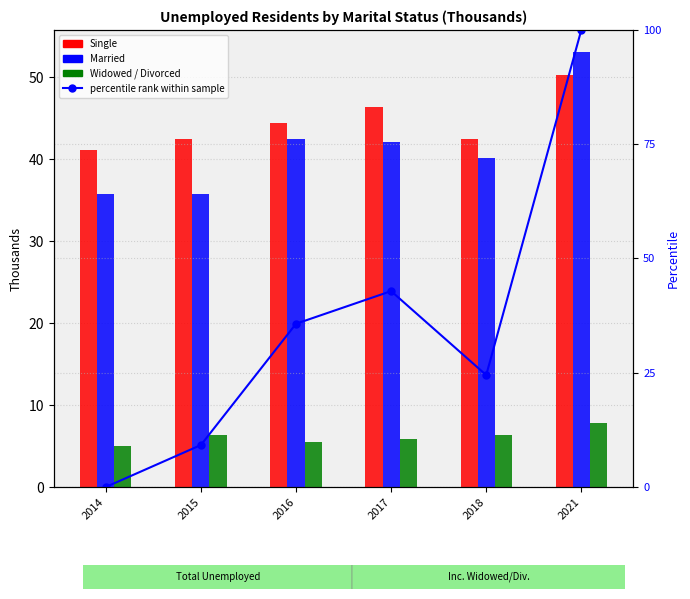

The value of Single at 2017 is 46.4. True or false?

True